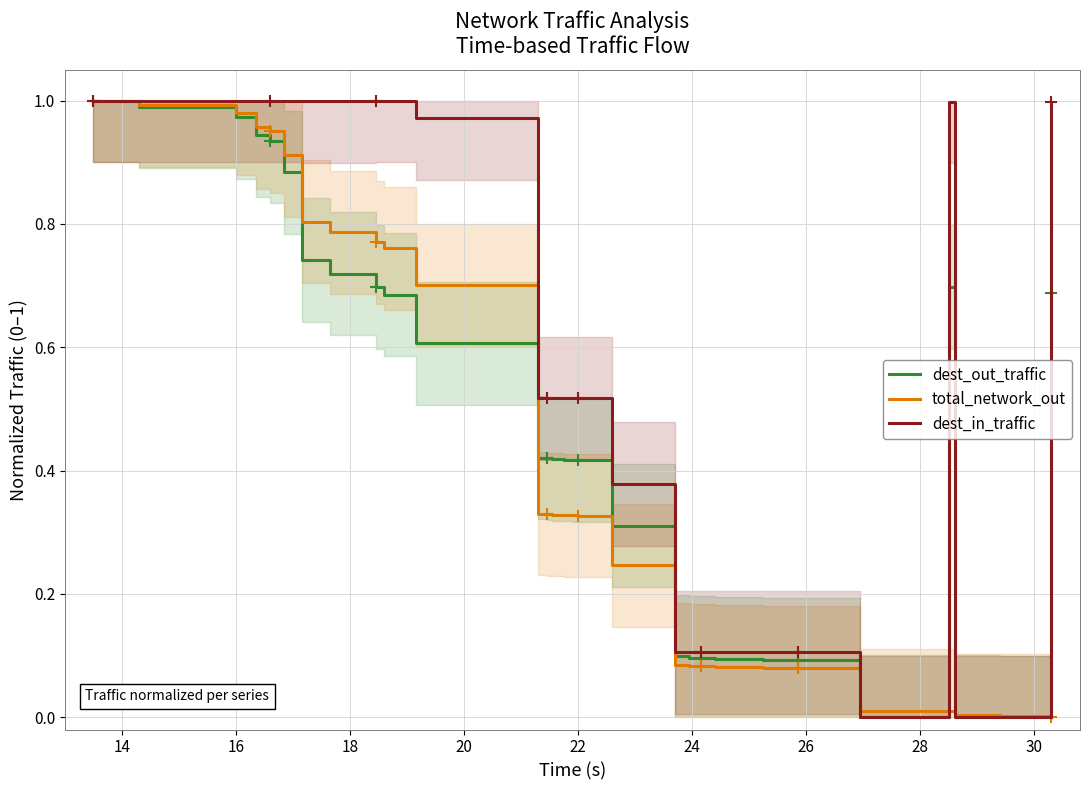

True or false: dest_in_traffic and total_network_out intersect in this chart.

True